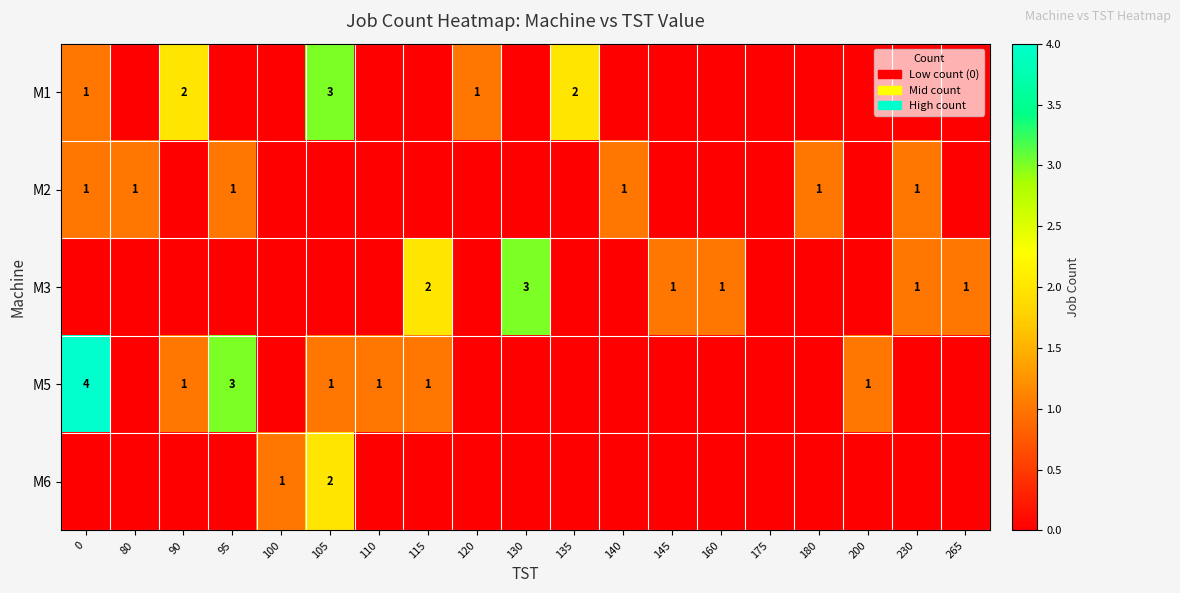

Is the value of M5 at 95 greater than the value of M2 at 80?

Yes